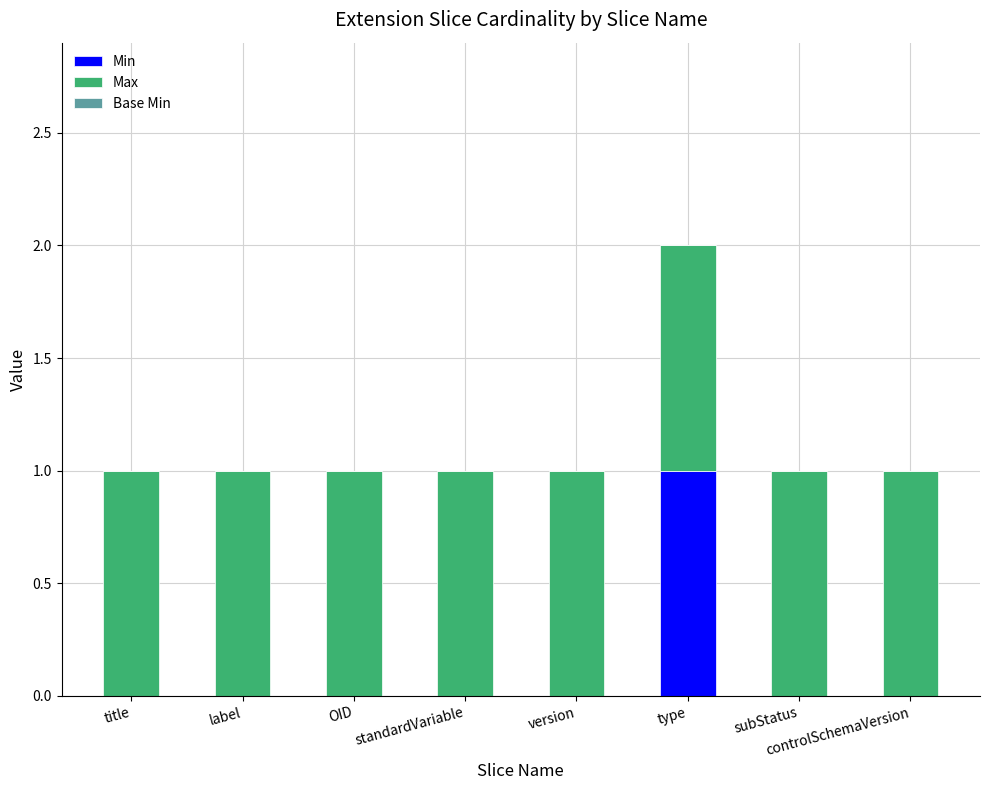

Is it true that Min equals 0 at version?

True